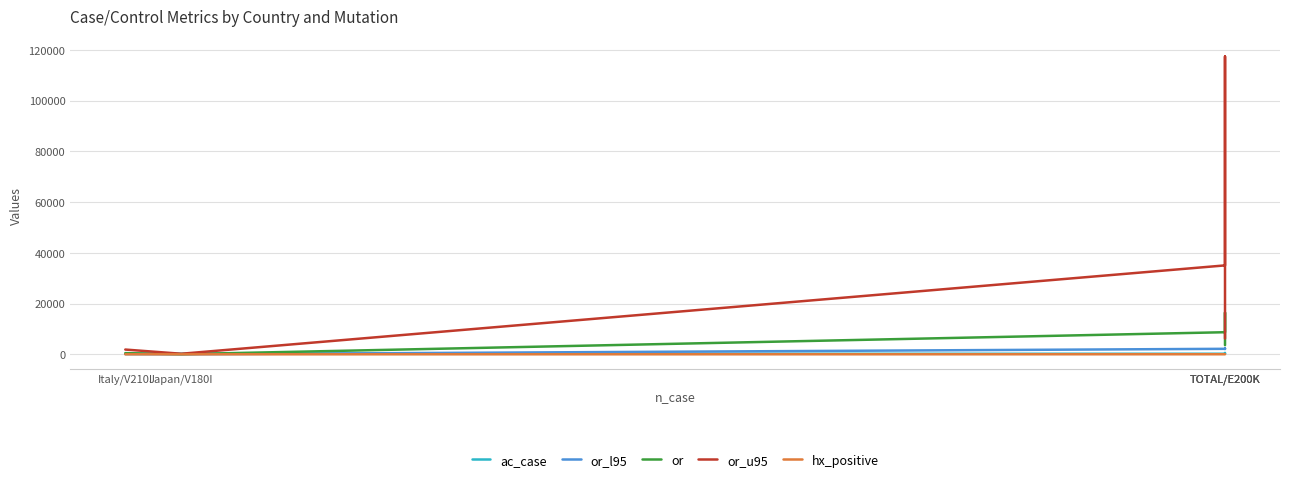

True or false: hx_positive has more than 2 interior local peaks.

False